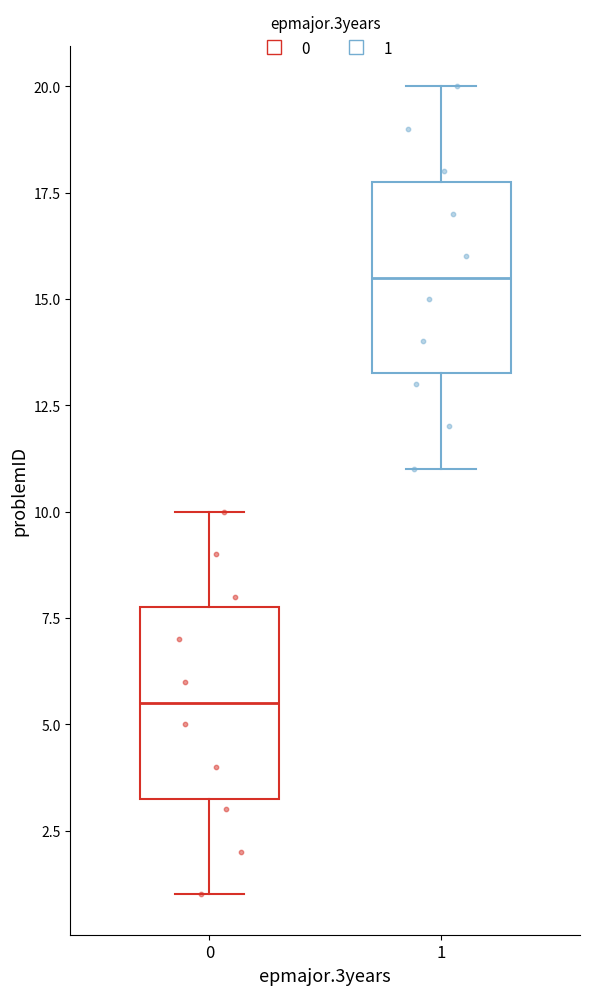

Reading left to right, read every box against the y-axis: the position of its median line, the range the box covers, and the ends of its whiskers. The values are not printed on the chart, so give them approximately, as read against the axis.

0: median 5.5, box 3.5 to 8.0, whiskers 1.0 to 10.0
1: median 15.5, box 13.5 to 18.0, whiskers 11.0 to 20.0